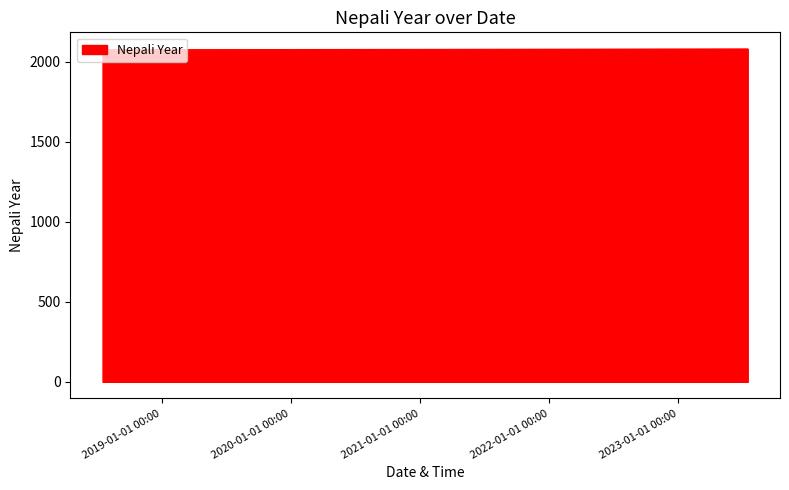

What is the maximum value shown in the chart?

2081